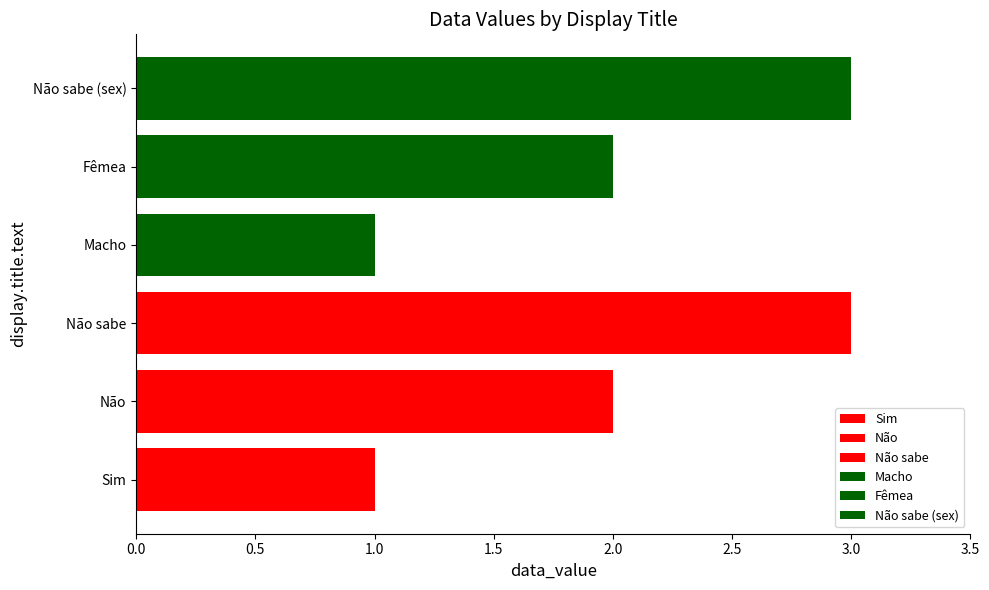

Rank the categories by value from lowest to highest.

Sim, Macho, Não, Fêmea, Não sabe, Não sabe (sex)